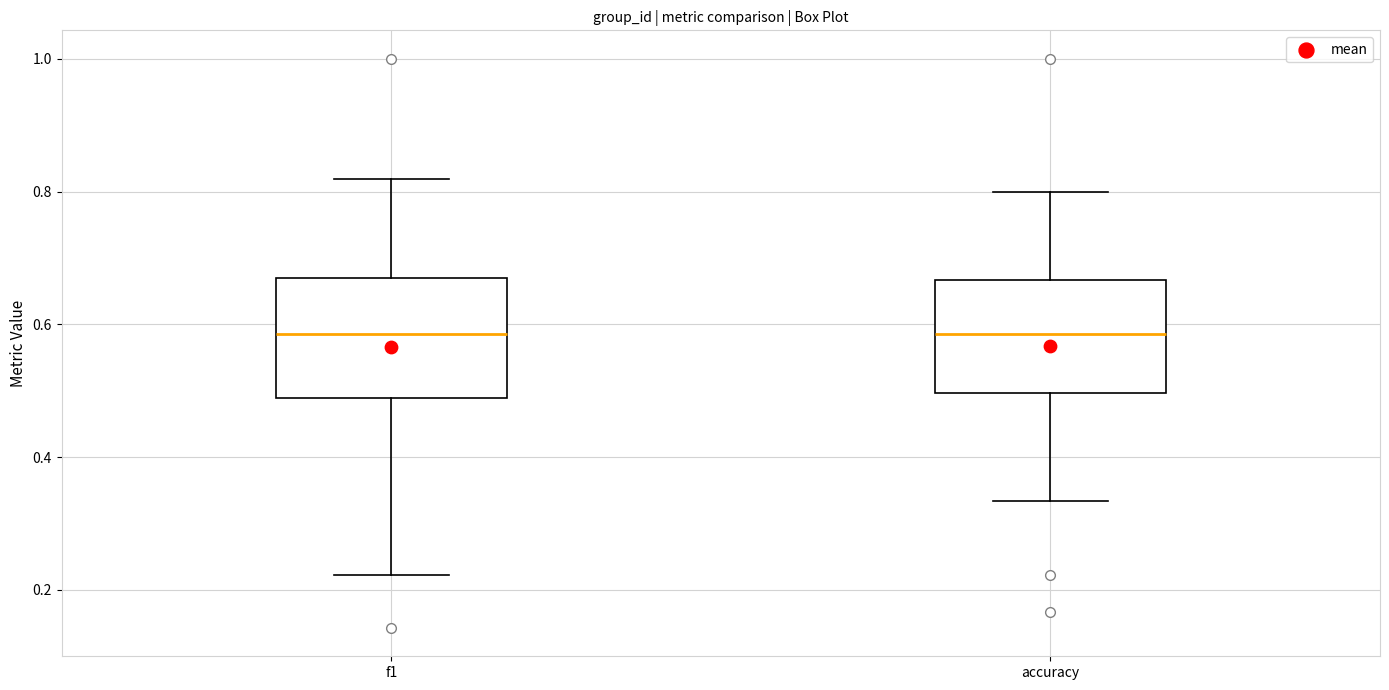

Where does the median line of the box for accuracy sit on the y-axis? The values are not printed on the chart, so give them approximately, as read against the axis.

0.58